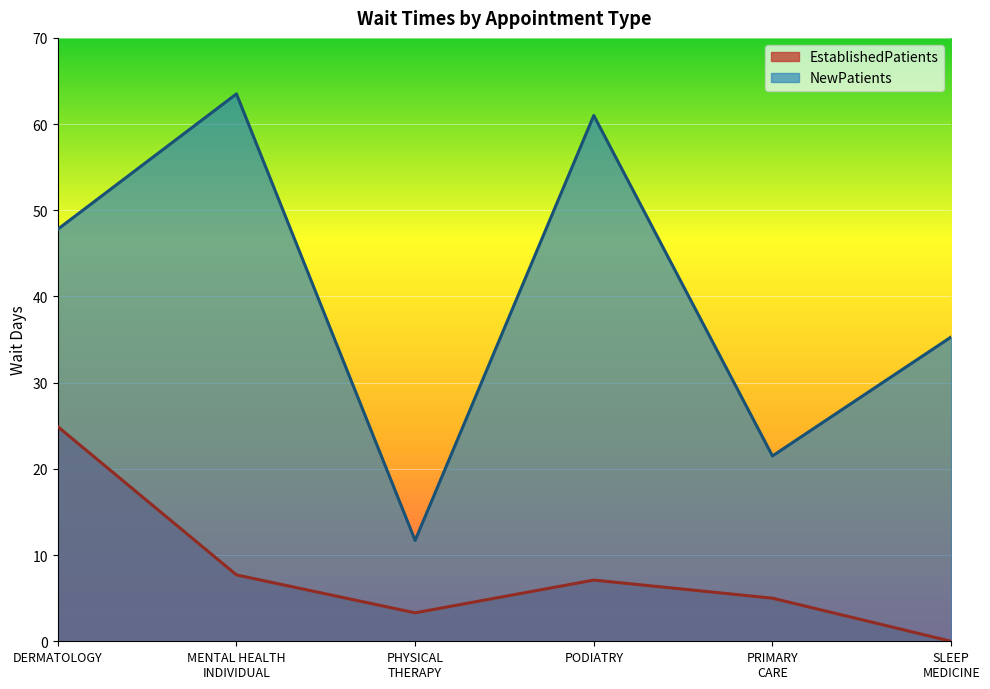

True or false: NewPatients and EstablishedPatients intersect in this chart.

False